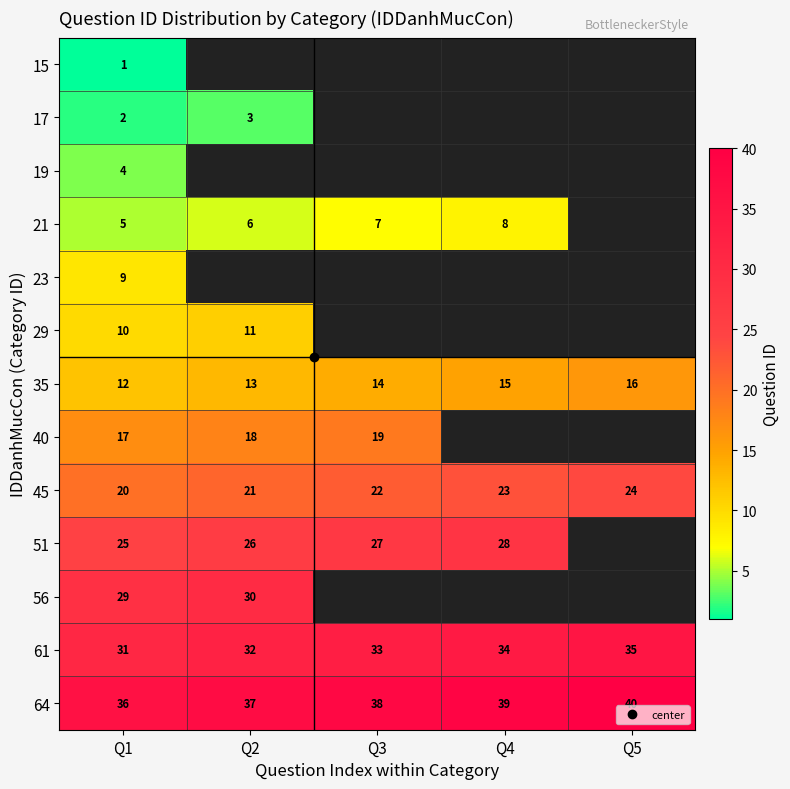

What is the sum of all 64 values?

190.0